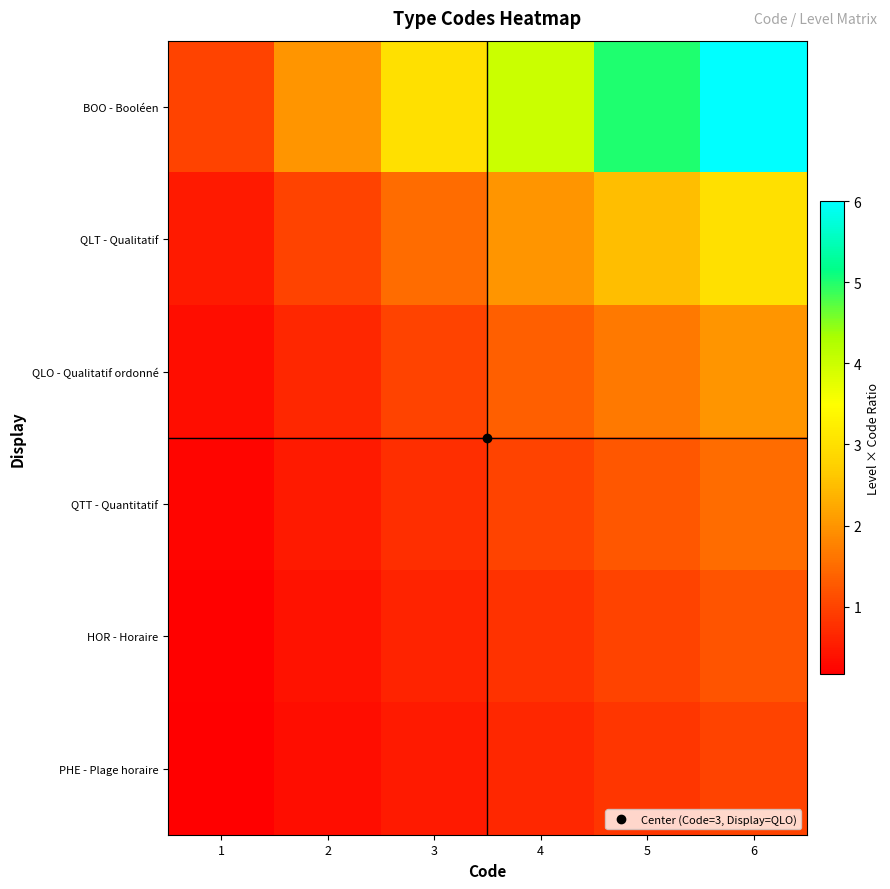

What is the spread (max minus min) of values at 6?

5.0